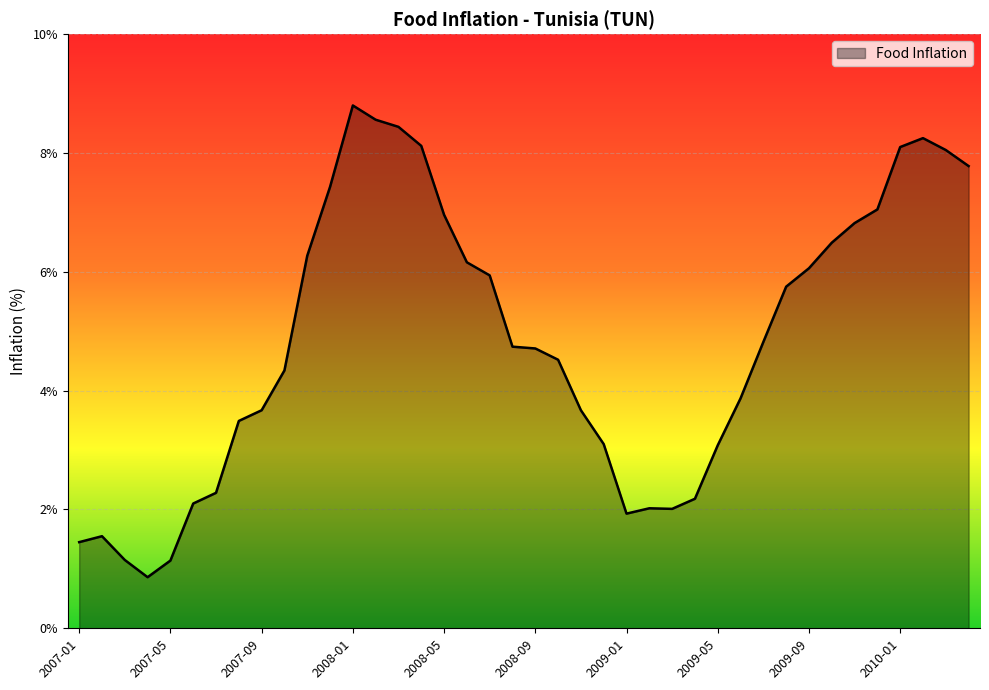

What is the difference between the maximum and minimum values?

7.9